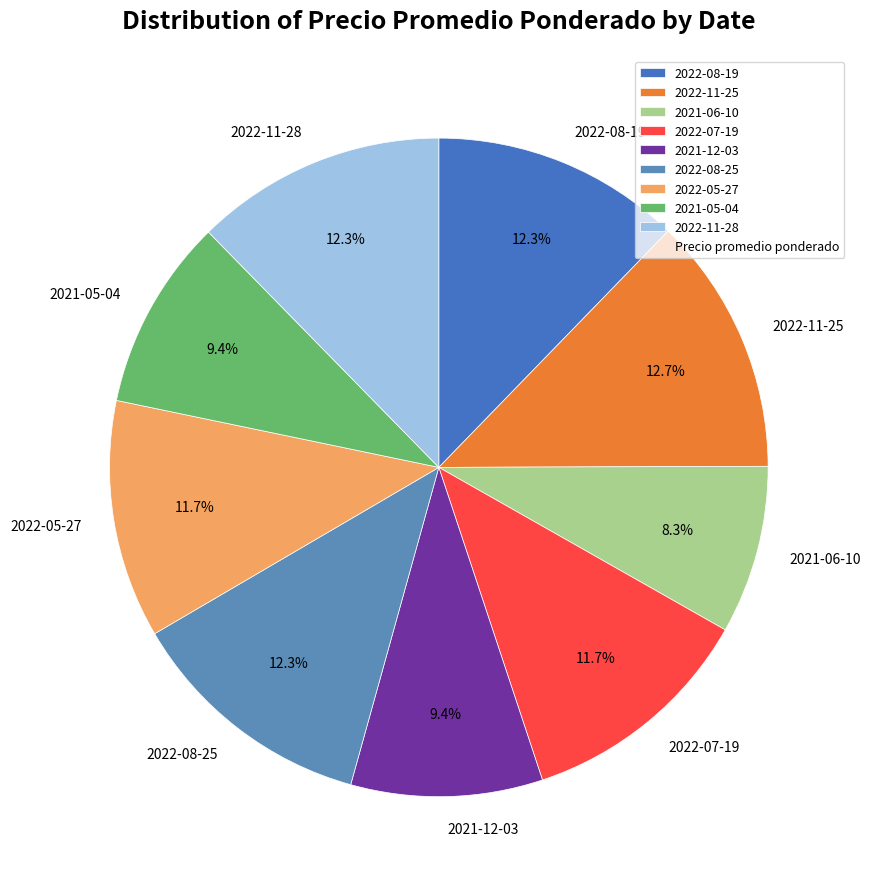

Does 2021-05-04 account for over 50% of the chart?

No